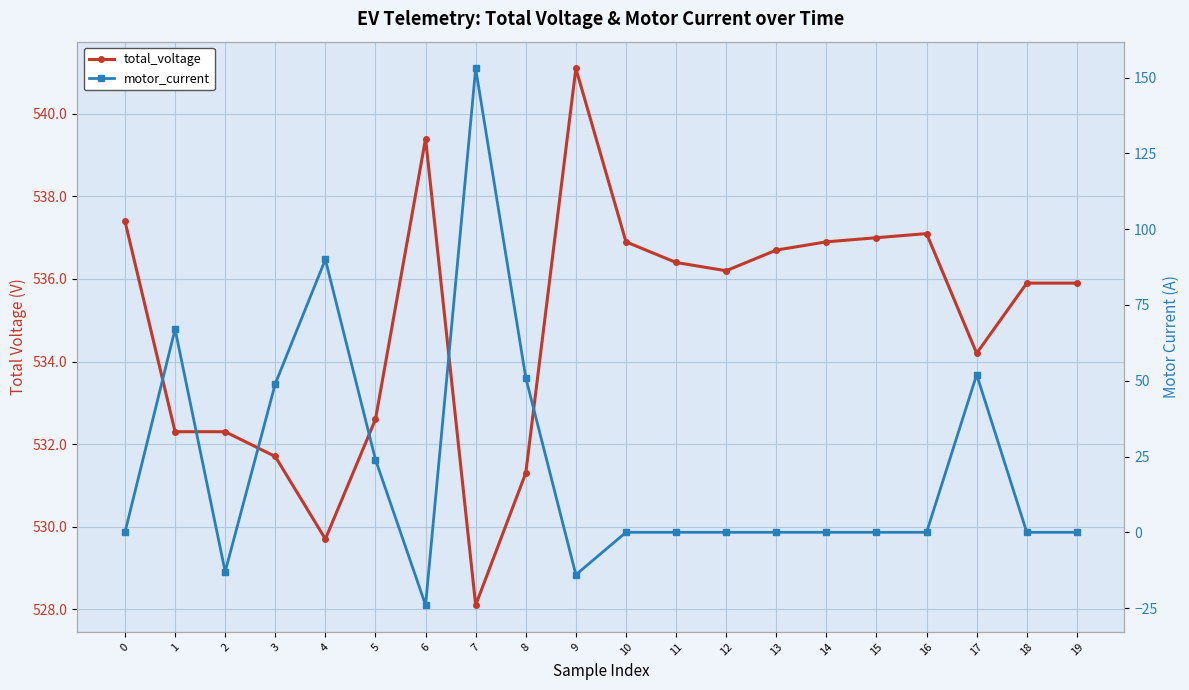

Is it true that motor_current equals 52.0 at 17?

True